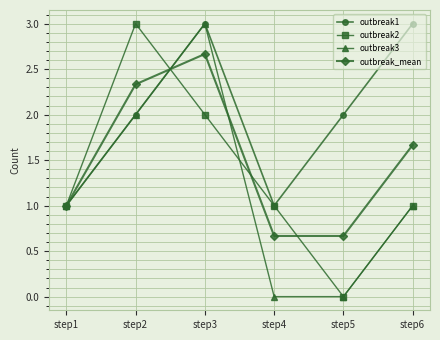

Which series changed the most between step2 and step5?

outbreak2